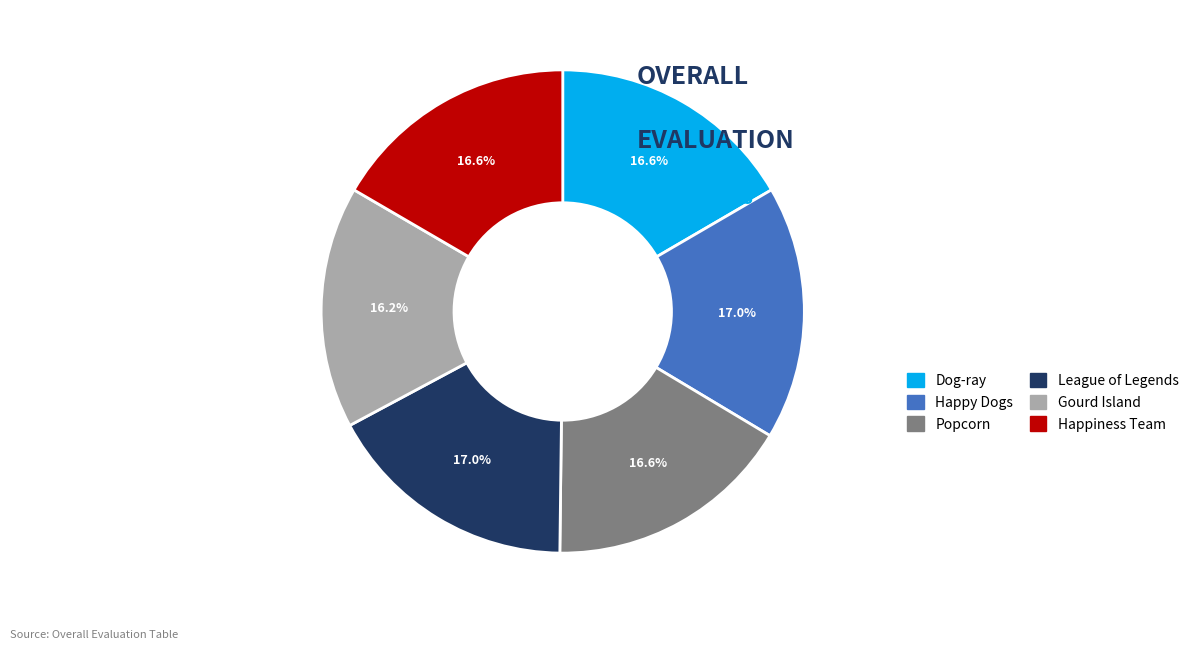

Is there any slice that represents more than half of the pie?

No